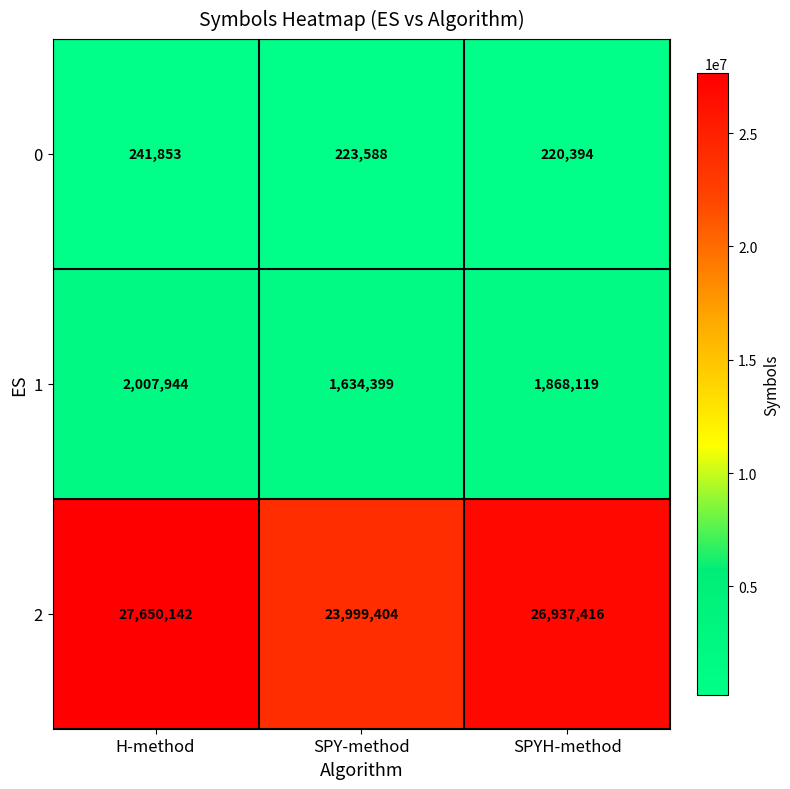

At which label does 2 first exceed 26937416?

H-method